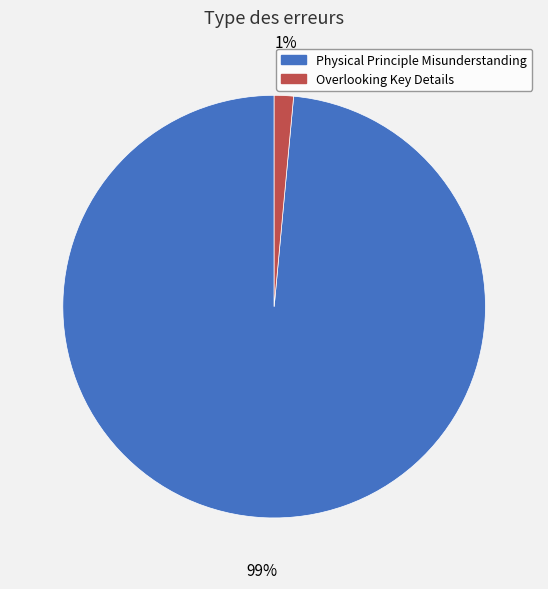

Rank the categories by value from highest to lowest.

Physical Principle Misunderstanding, Overlooking Key Details